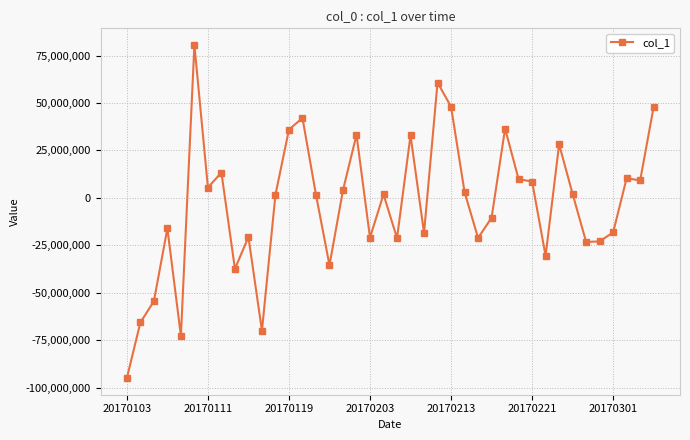

How many points are higher than both their immediate neighbors (excluding endpoints)?

12